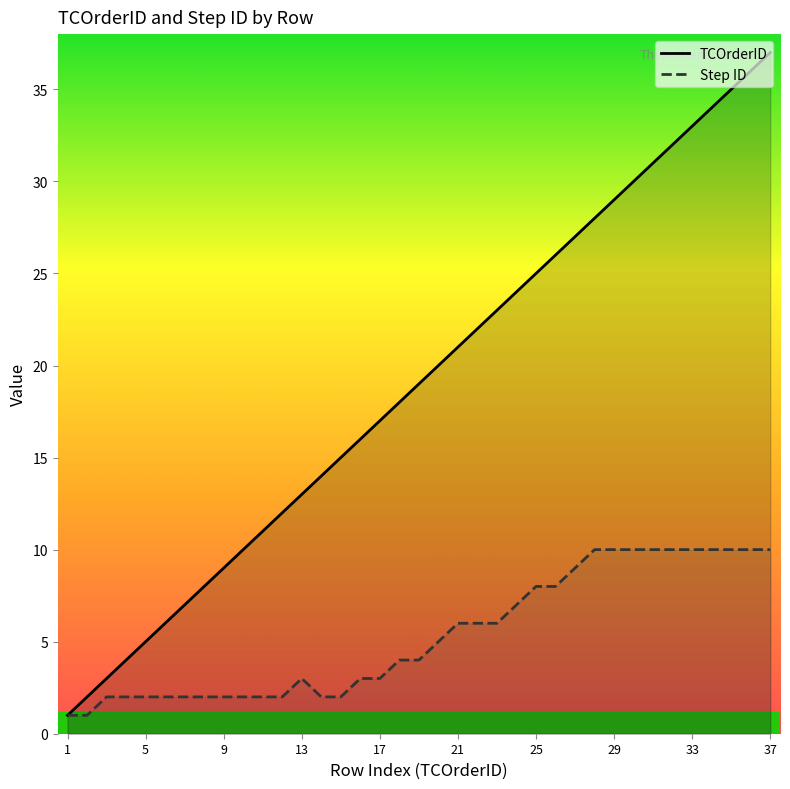

What is the value of the TCOrderID point at the 17th from the left?

17